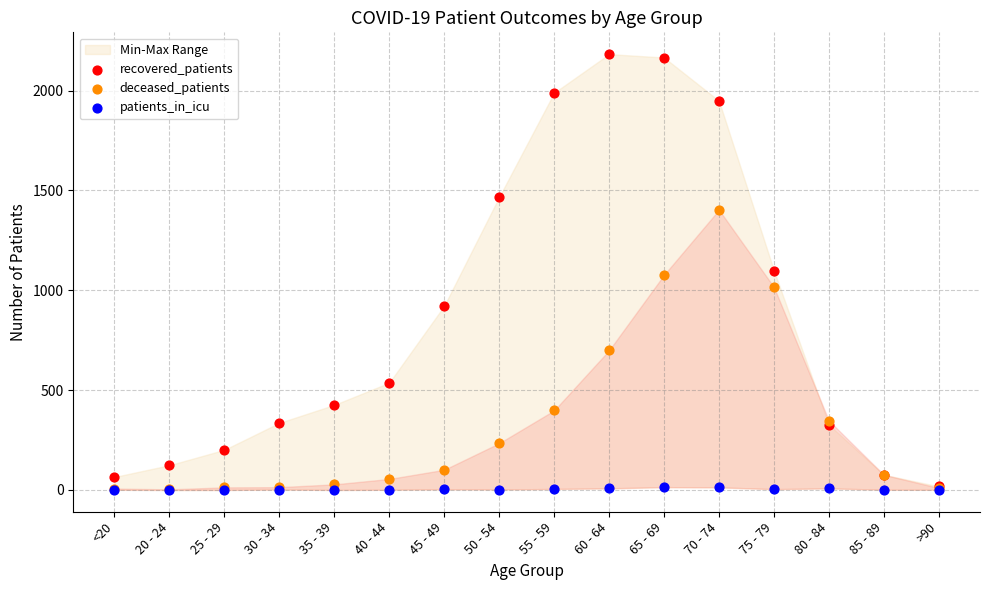

What are all the series names shown in the legend?

recovered_patients, deceased_patients, patients_in_icu